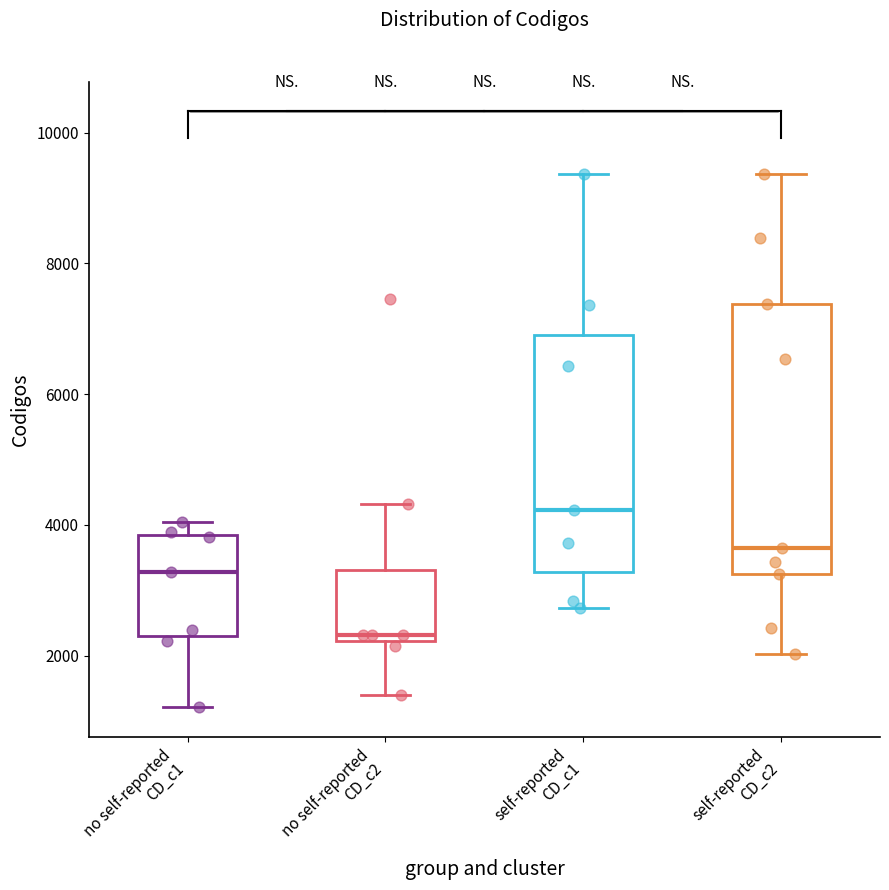

Reading left to right, read every box against the y-axis: the position of its median line, the range the box covers, and the ends of its whiskers. The values are not printed on the chart, so give them approximately, as read against the axis.

no self-reported CD_c1: median 3200, box 2400 to 3800, whiskers 1200 to 4000
no self-reported CD_c2: median 2400, box 2200 to 3400, whiskers 1400 to 4400
self-reported CD_c1: median 4200, box 3200 to 6800, whiskers 2800 to 9400
self-reported CD_c2: median 3600, box 3200 to 7400, whiskers 2000 to 9400